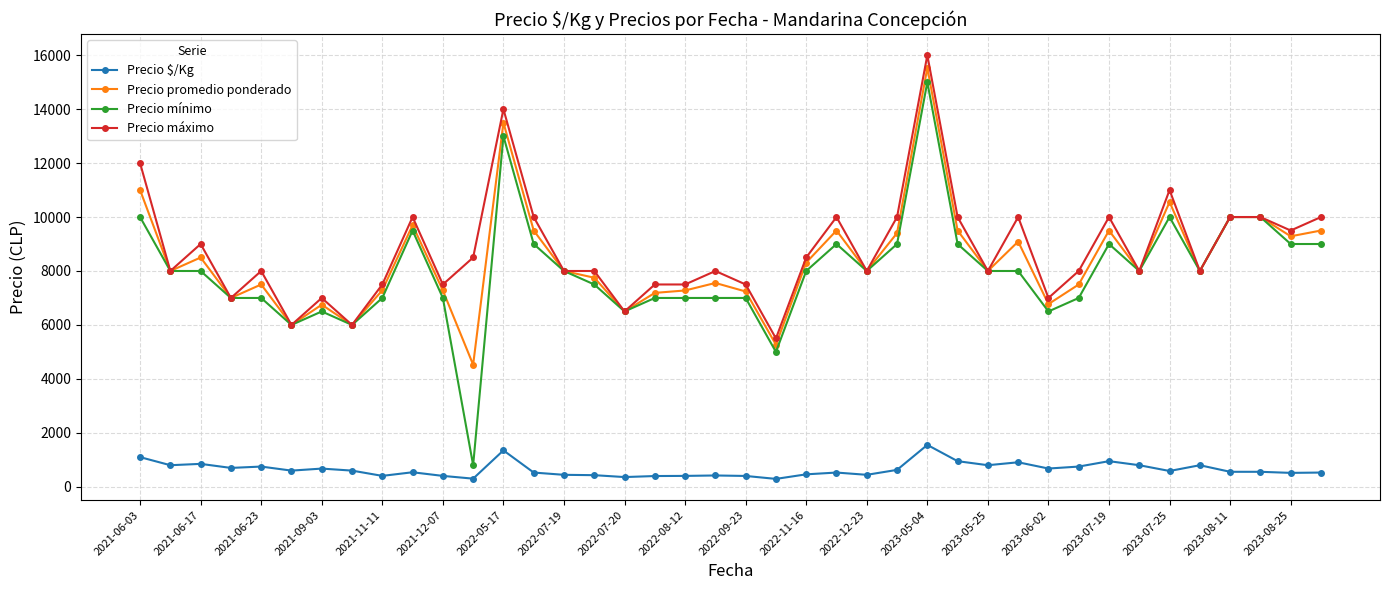

How many values in the Precio mínimo series are below 8000?

17